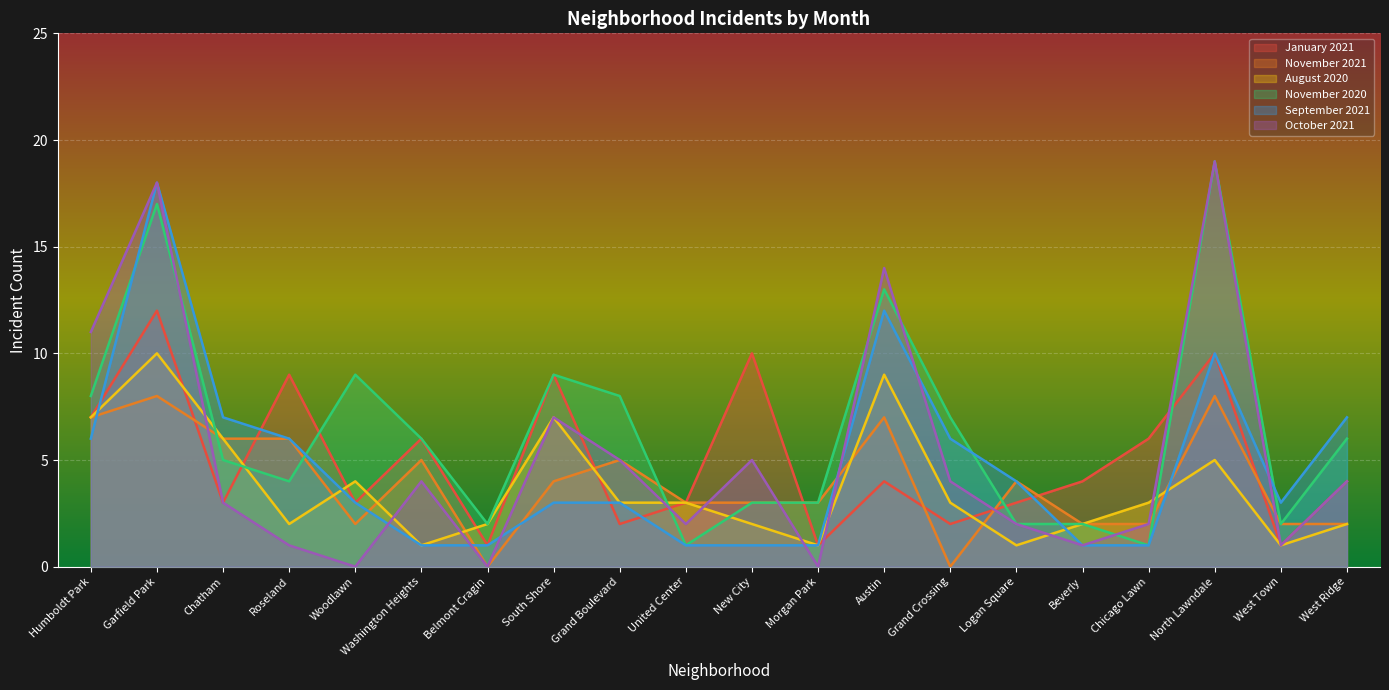

True or false: August 2020 has a value of 9 at South Shore.

False